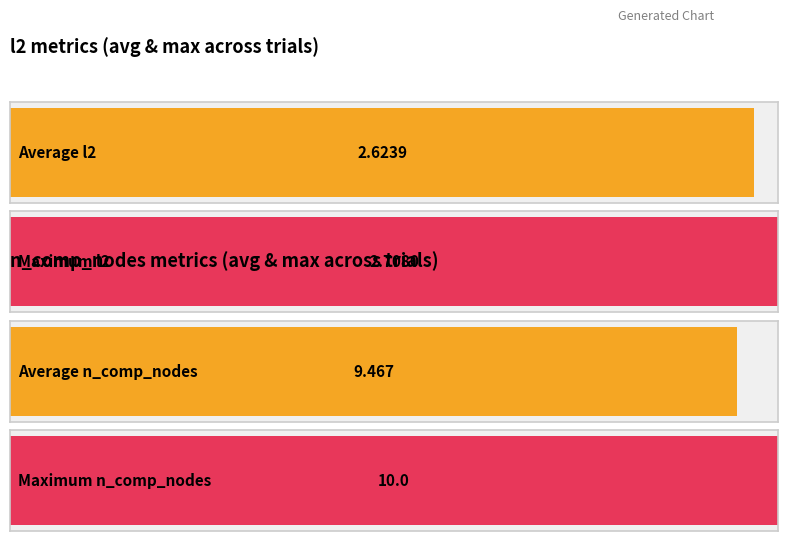

What value does the l2 series have at 1?

2.6